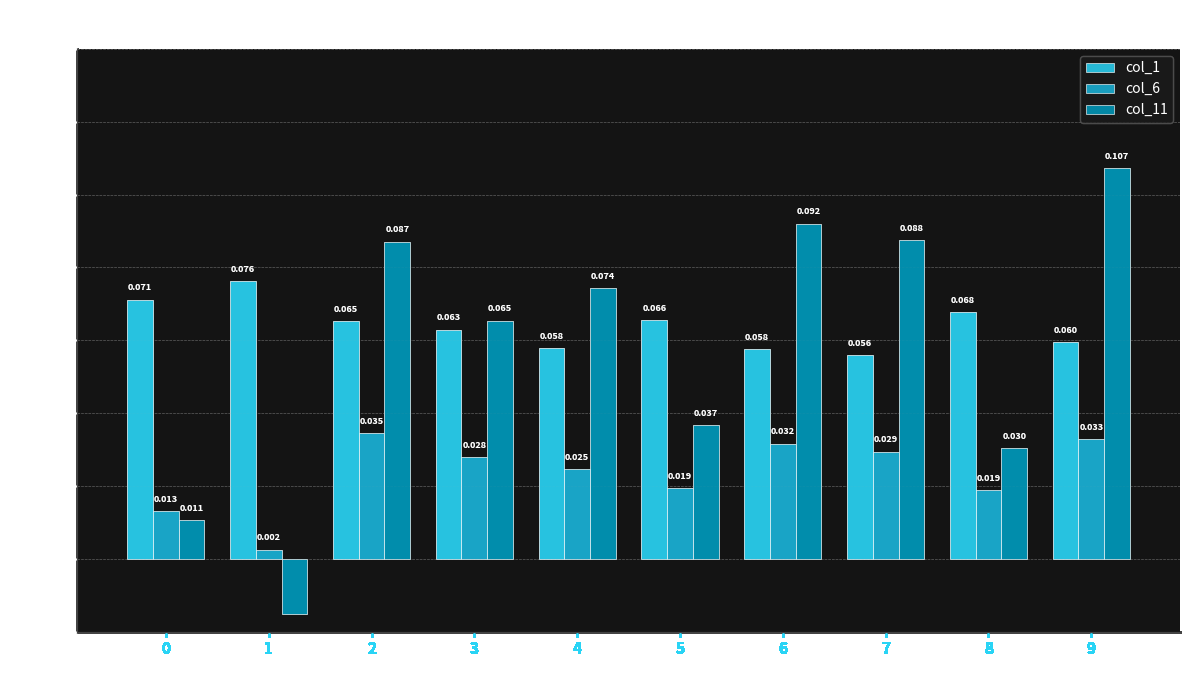

Count the number of data series in this chart.

3